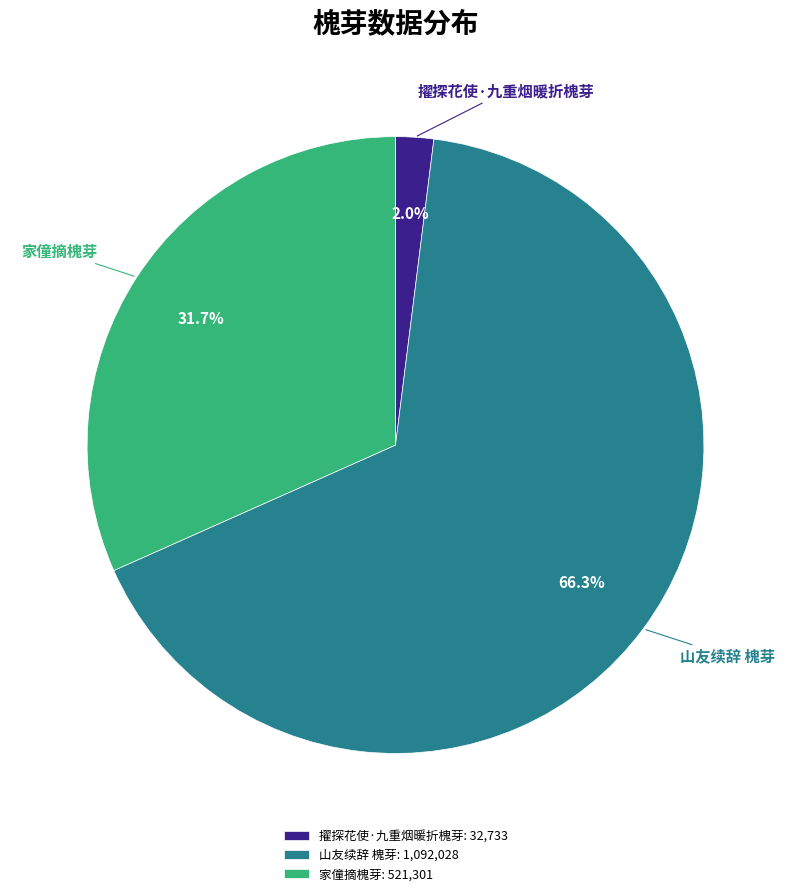

What is the ratio of the value at 家僮摘槐芽 to the value at 擢探花使·九重烟暖折槐芽?

15.9